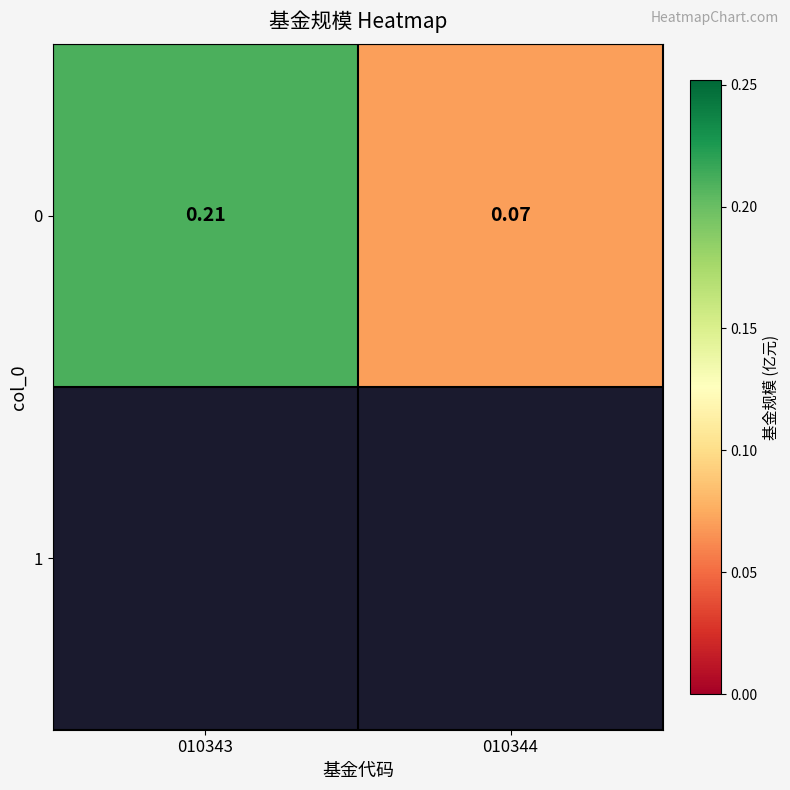

What is the maximum value shown in the chart?

0.2